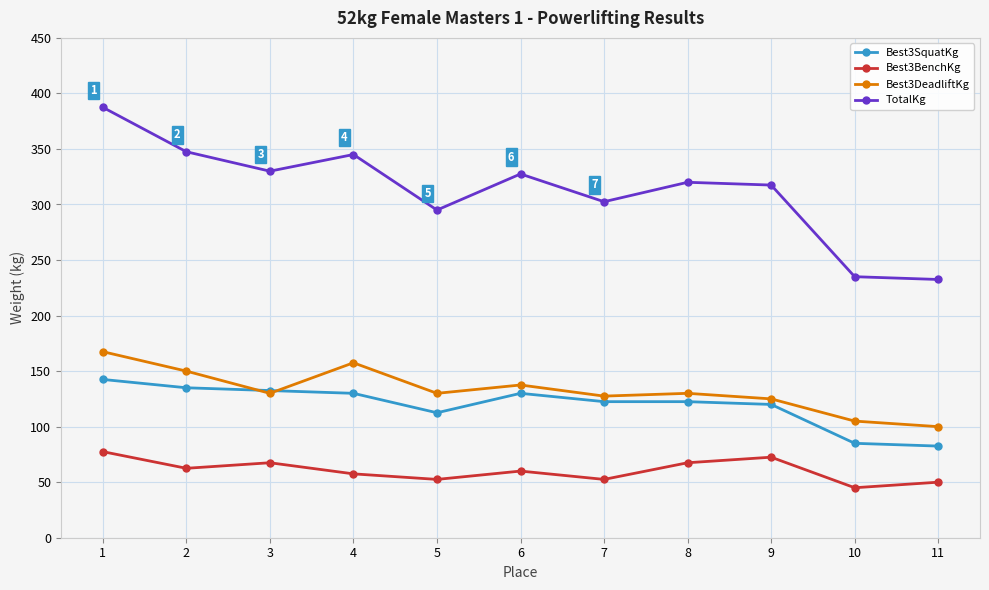

True or false: Best3BenchKg and TotalKg intersect in this chart.

False